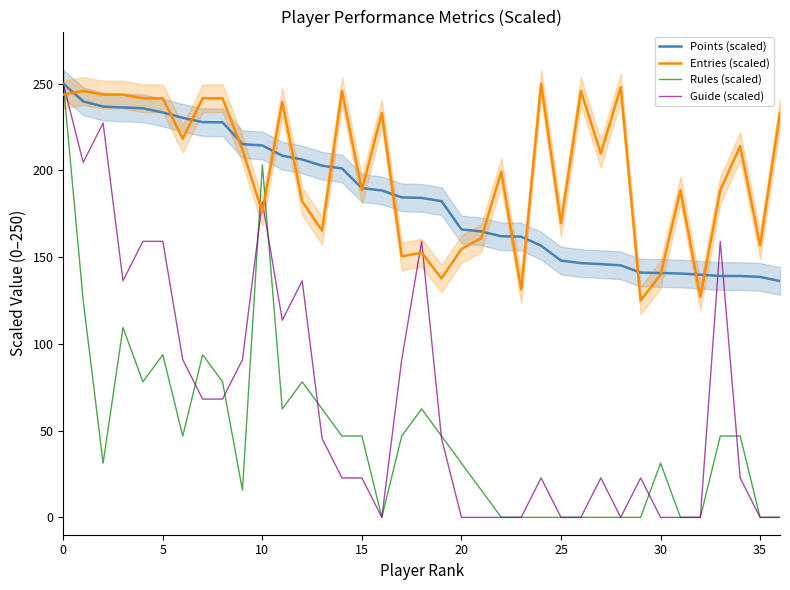

How many lines are shown in the chart?

4